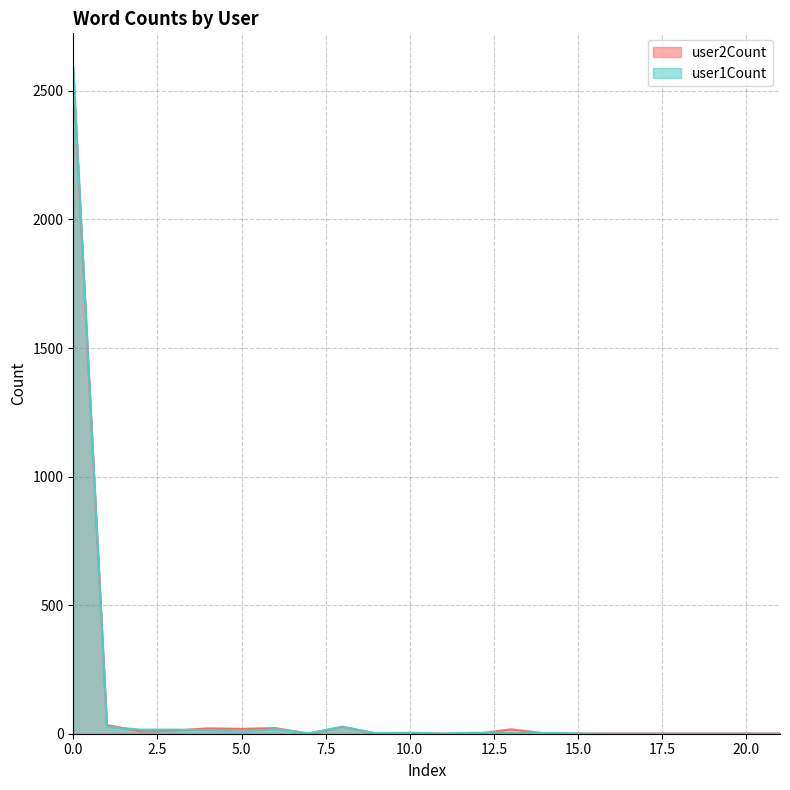

Reading left to right, what are all the values shown in this chart?

user2Count: 2569	34	9	12	21	19	22	0	27	0	2	0	0	17	2	0	1	1	1	1	1	1
user1Count: 2594	27	16	16	14	8	18	2	27	2	4	1	4	3	3	1	0	0	0	0	0	0